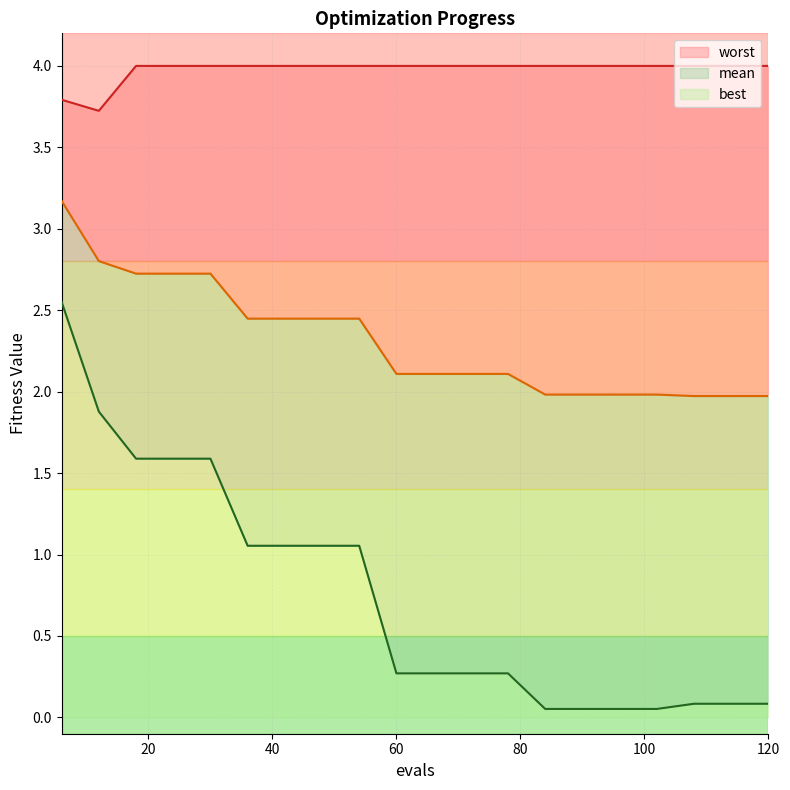

Which series has the widest spread of values?

best